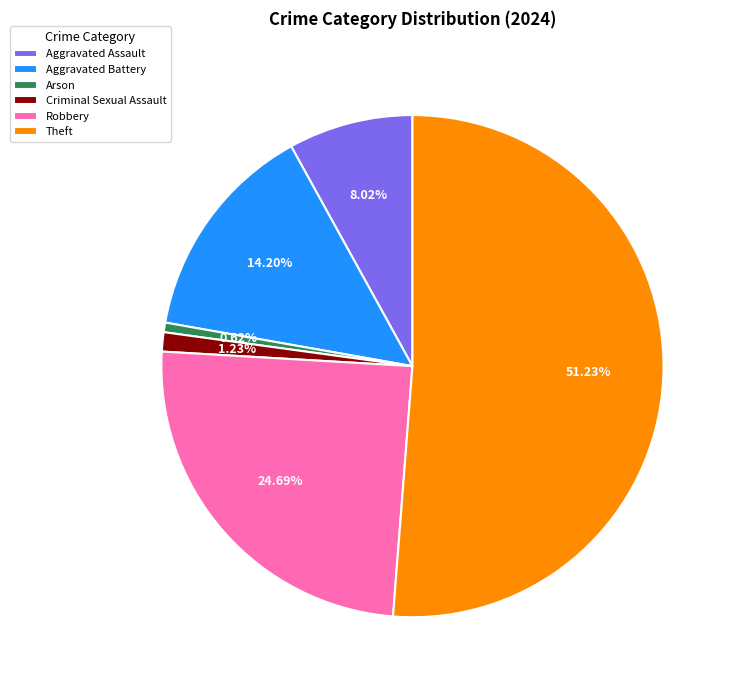

To the nearest percent, what is the average slice percentage?

17%